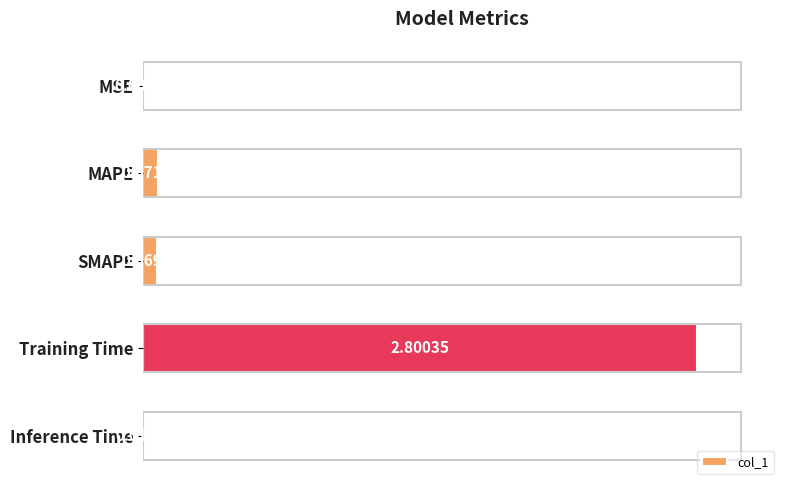

Between SMAPE and MAPE, which is larger?

MAPE